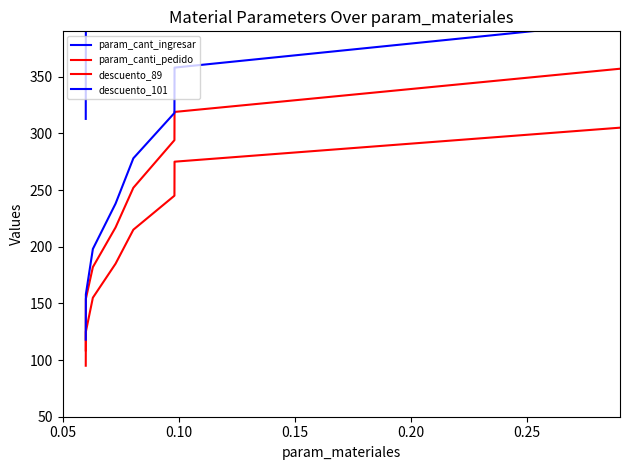

Is the value of descuento_101 at 7 greater than the value of descuento_89 at 0.15?

Yes